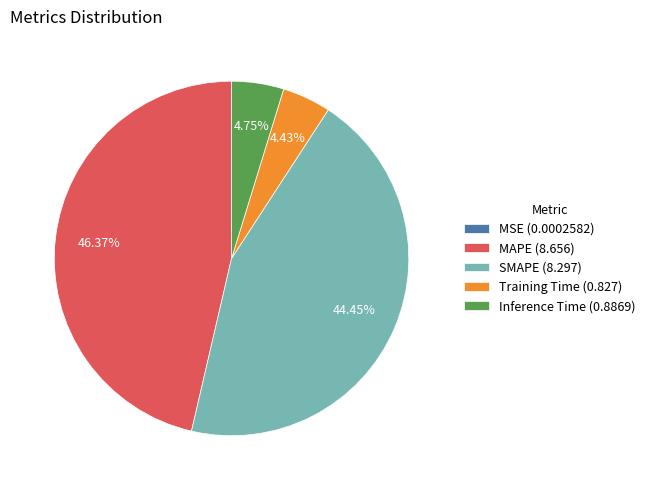

Between SMAPE (8.297) and MAPE (8.656), which is larger?

MAPE (8.656)